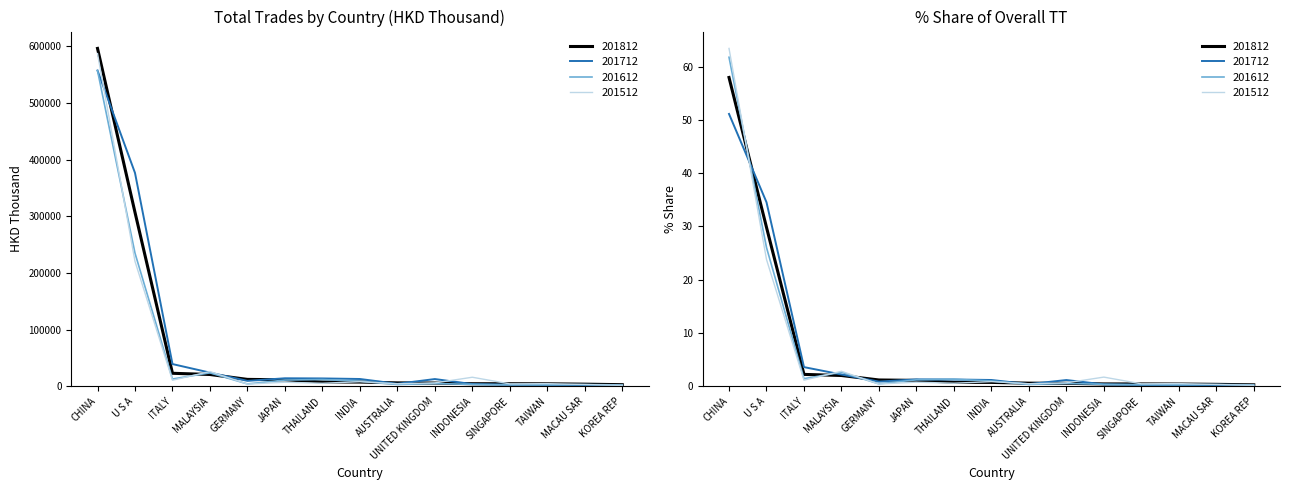

At which label does 201512 reach its minimum?

KOREA REP